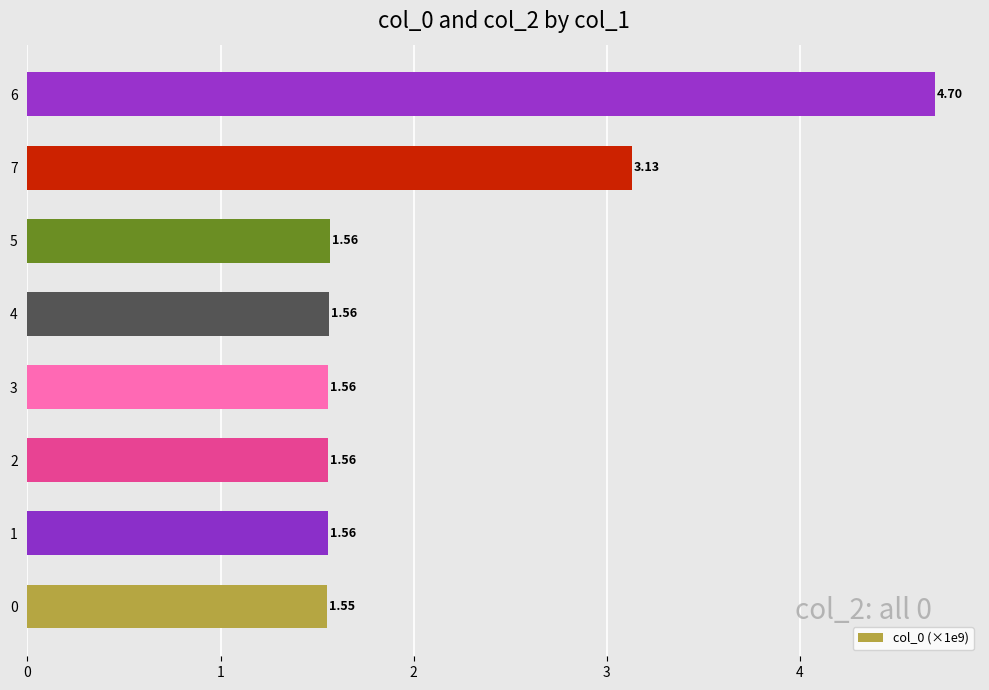

Approximately how many times larger is the value at 5 compared to 7?

0.5